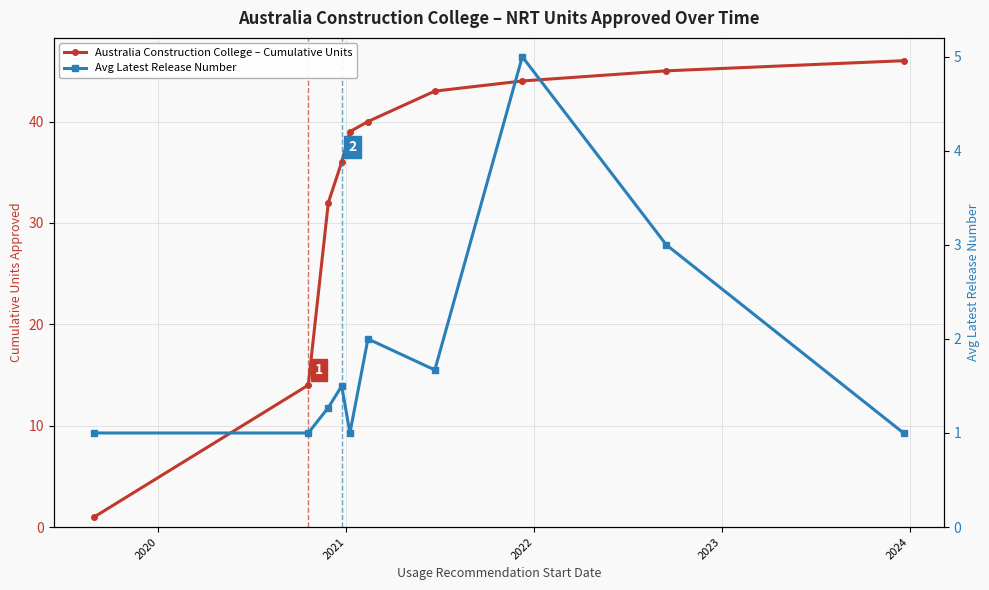

List the series in order of their peak value, highest first.

Australia Construction College – Cumulative Units, Avg Latest Release Number